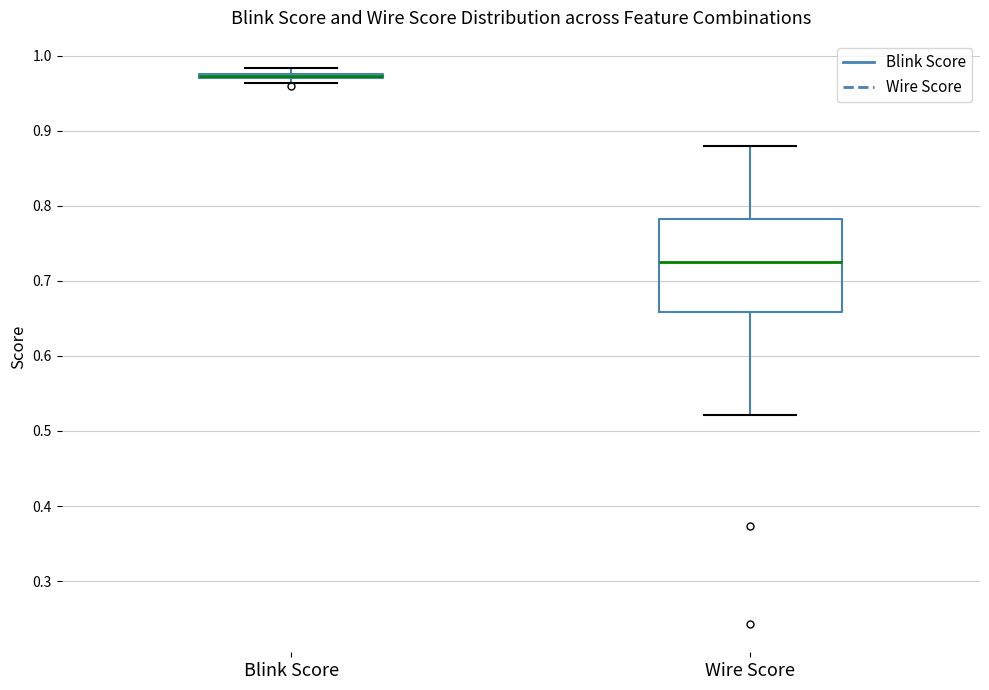

Which box is the tallest, from its lower edge to its upper edge?

Wire Score